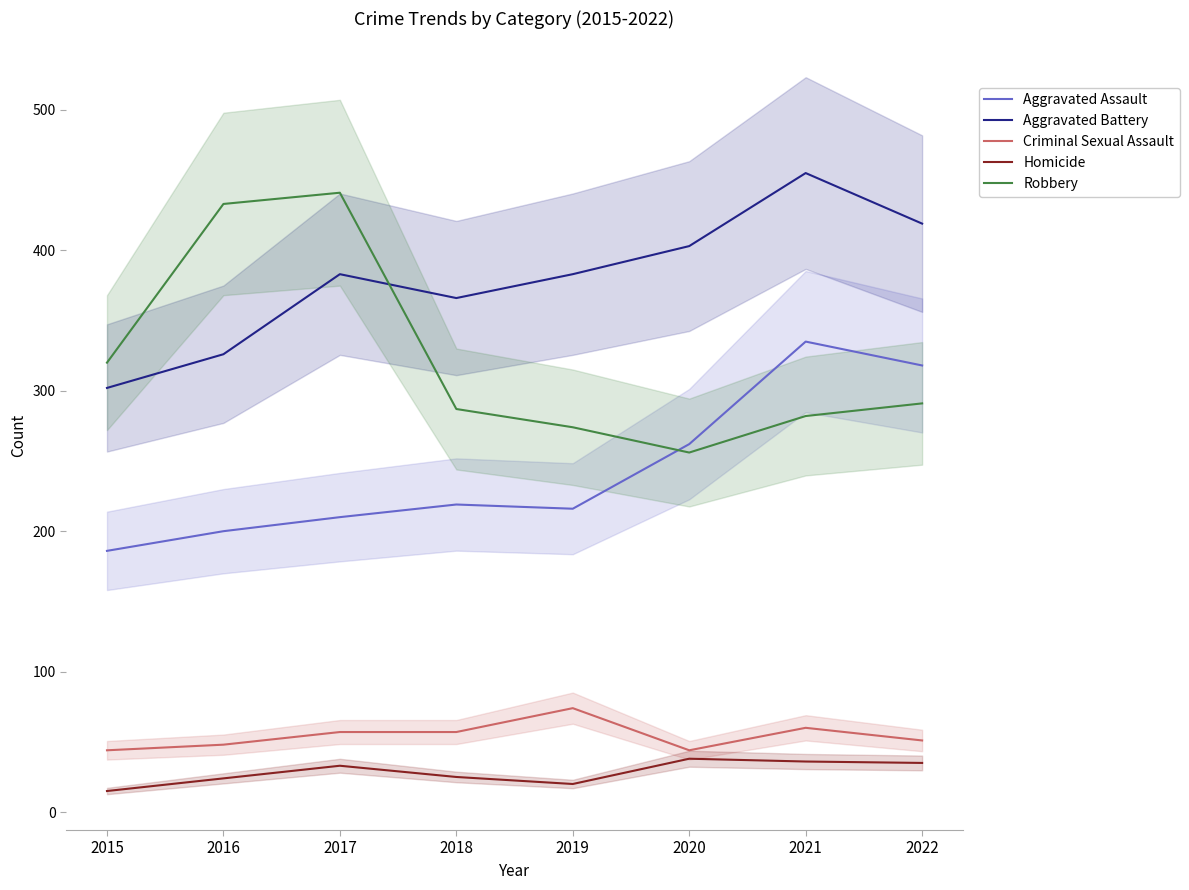

What is the sum of all Robbery values?

2584